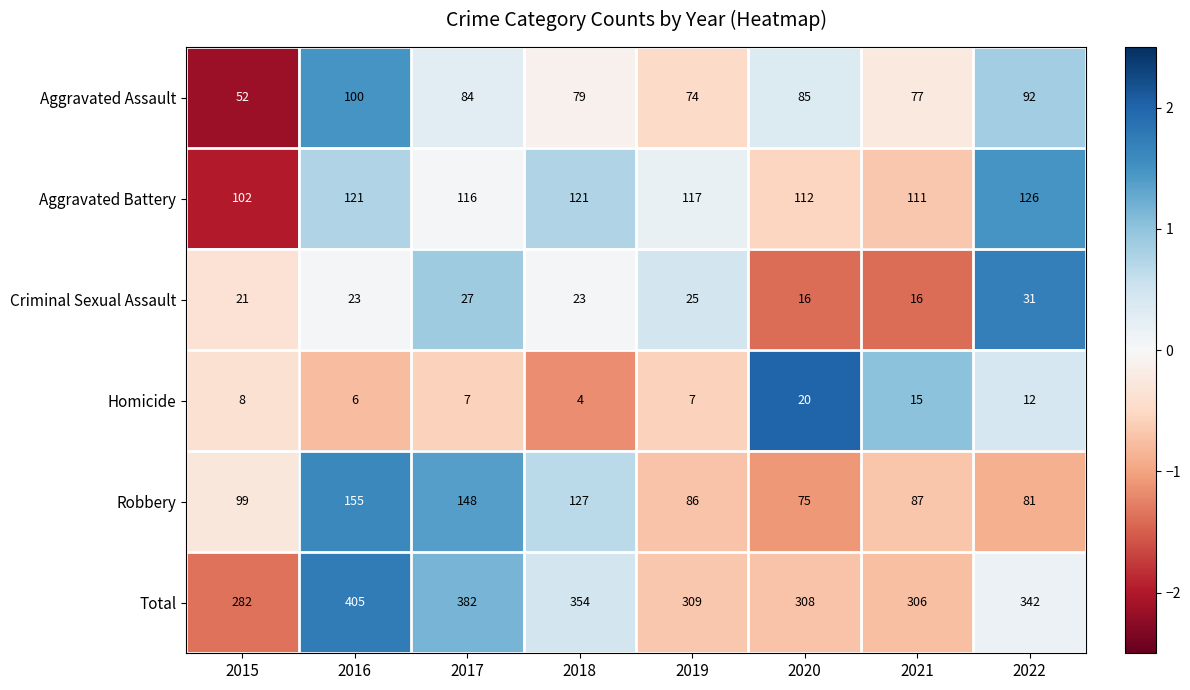

Is it true that Aggravated Battery equals 121 at 2018?

True